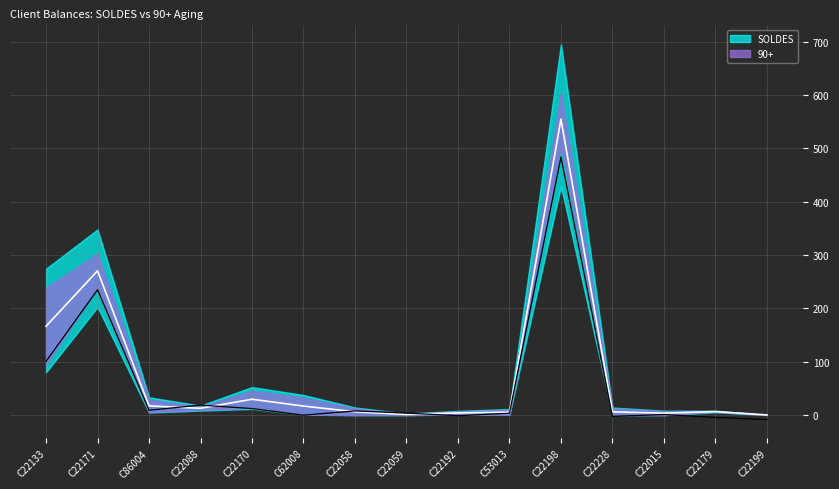

How many distinct data groups are displayed?

2